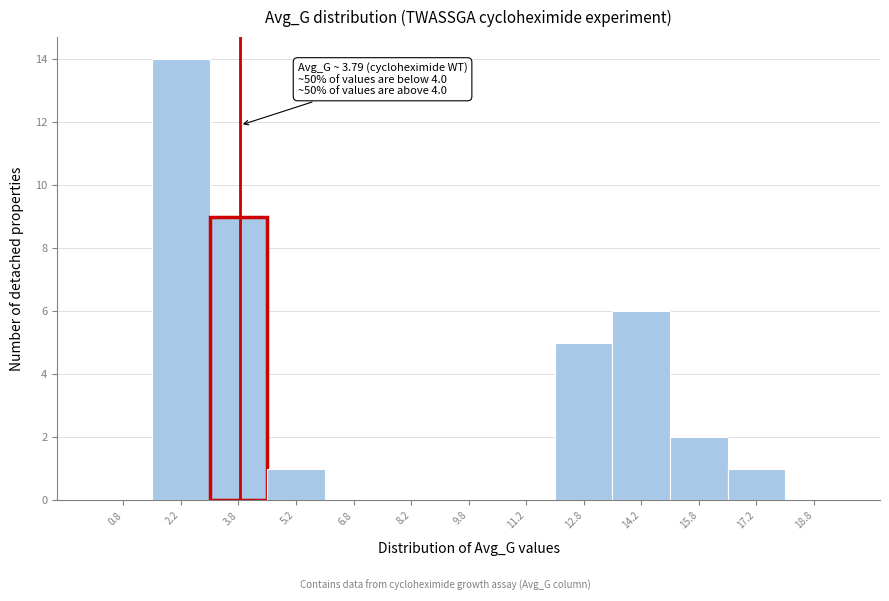

Over which range of the x-axis is the bar tallest?

1.5 to 3.0